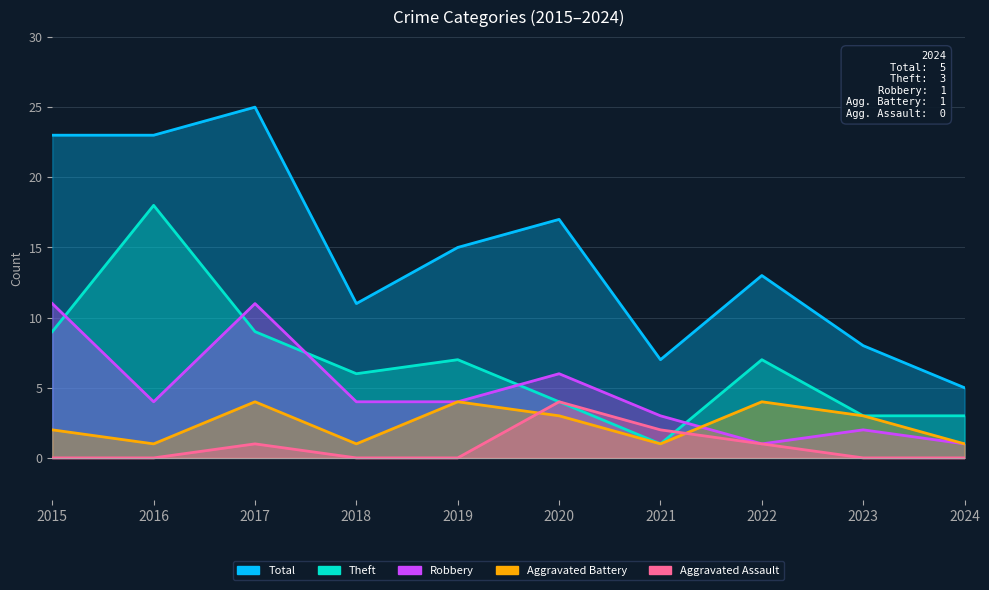

What is the total value across all series at 2016?

46